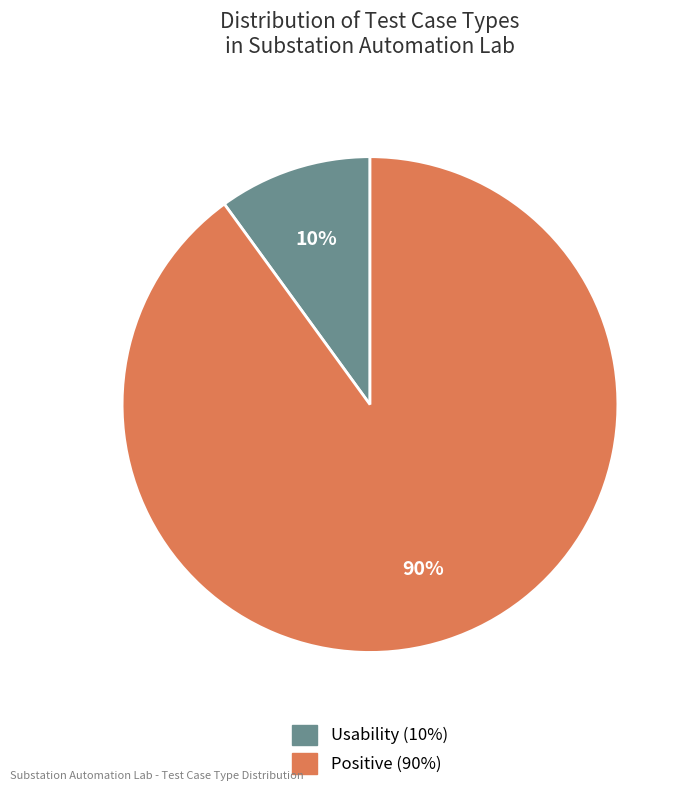

Is there any slice that represents more than half of the pie?

Yes